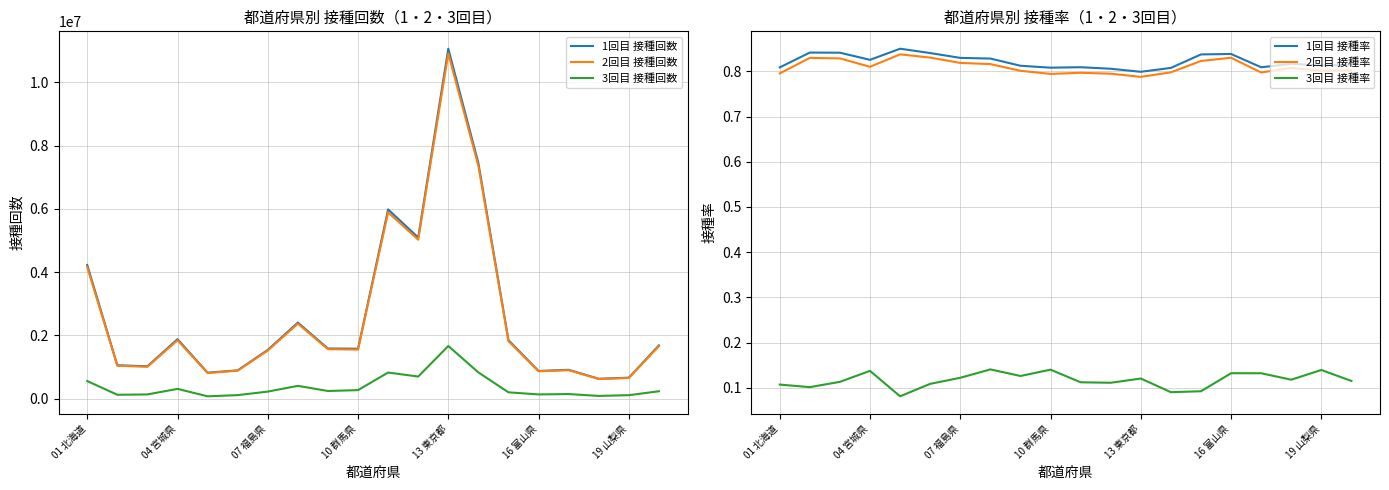

True or false: 3回目 接種回数 and 2回目 接種回数 cross at least once.

False